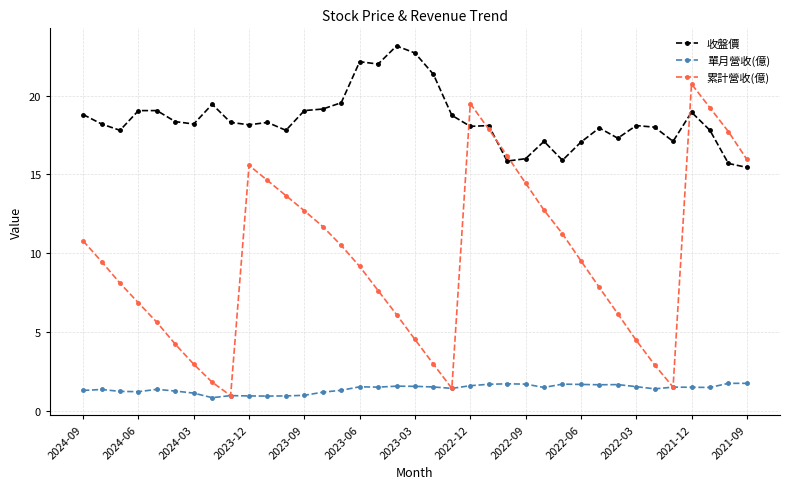

Rank the series by their average value, from highest to lowest.

收盤價, 累計營收(億), 單月營收(億)